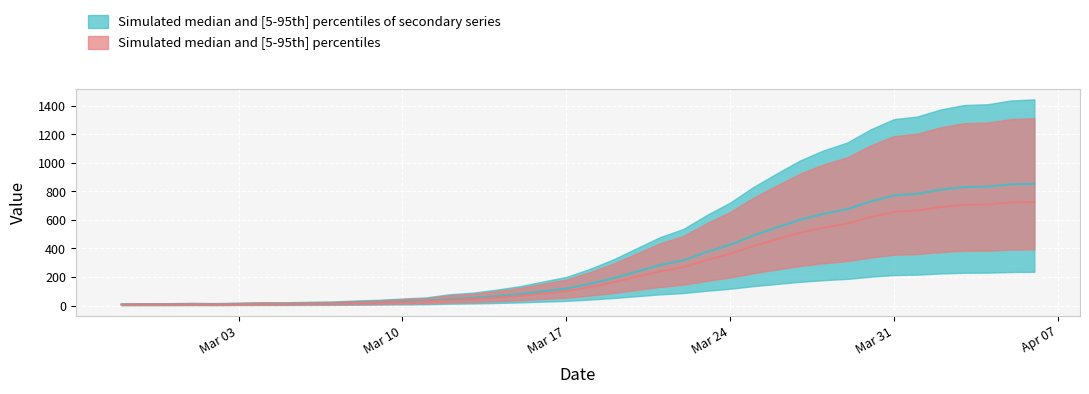

How many data points are less than 151?

20